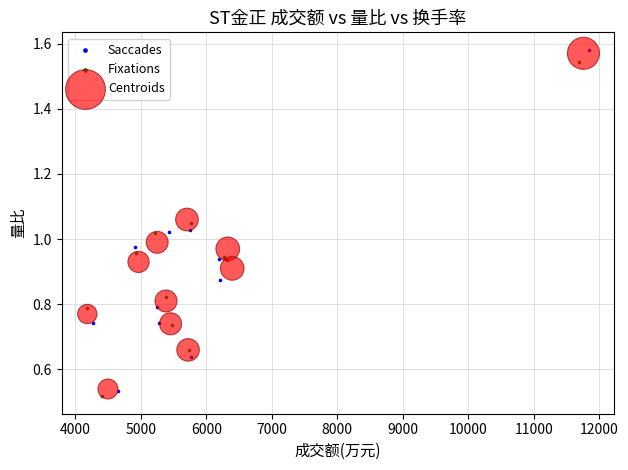

Which series has the widest spread of Y values?

Saccades